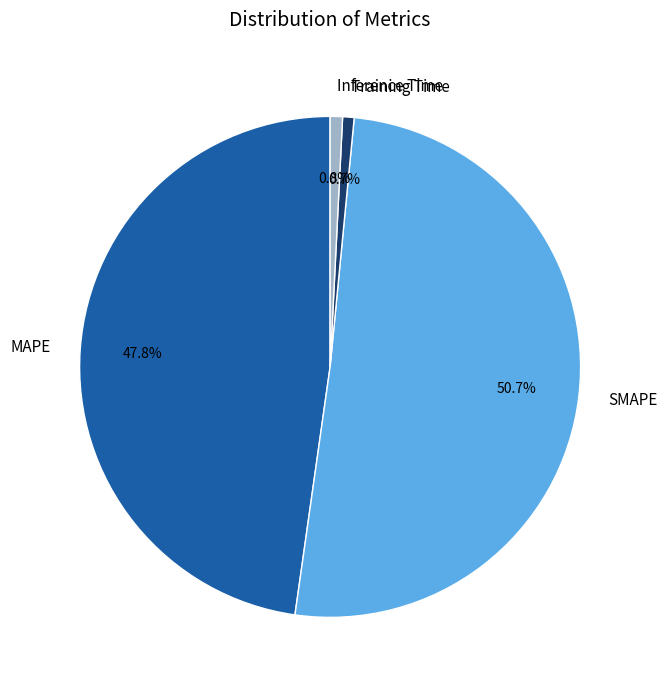

What is the largest slice in the pie chart?

SMAPE